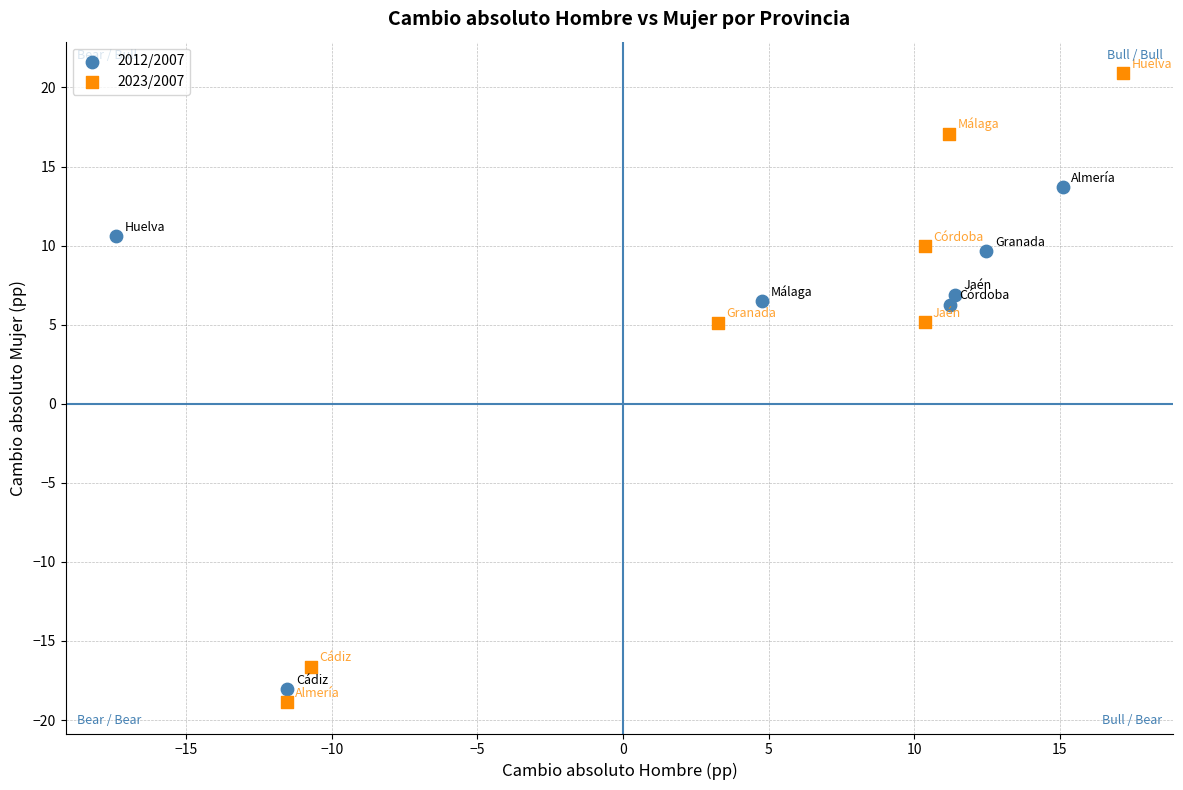

Which series contains the highest Y value?

2023/2007